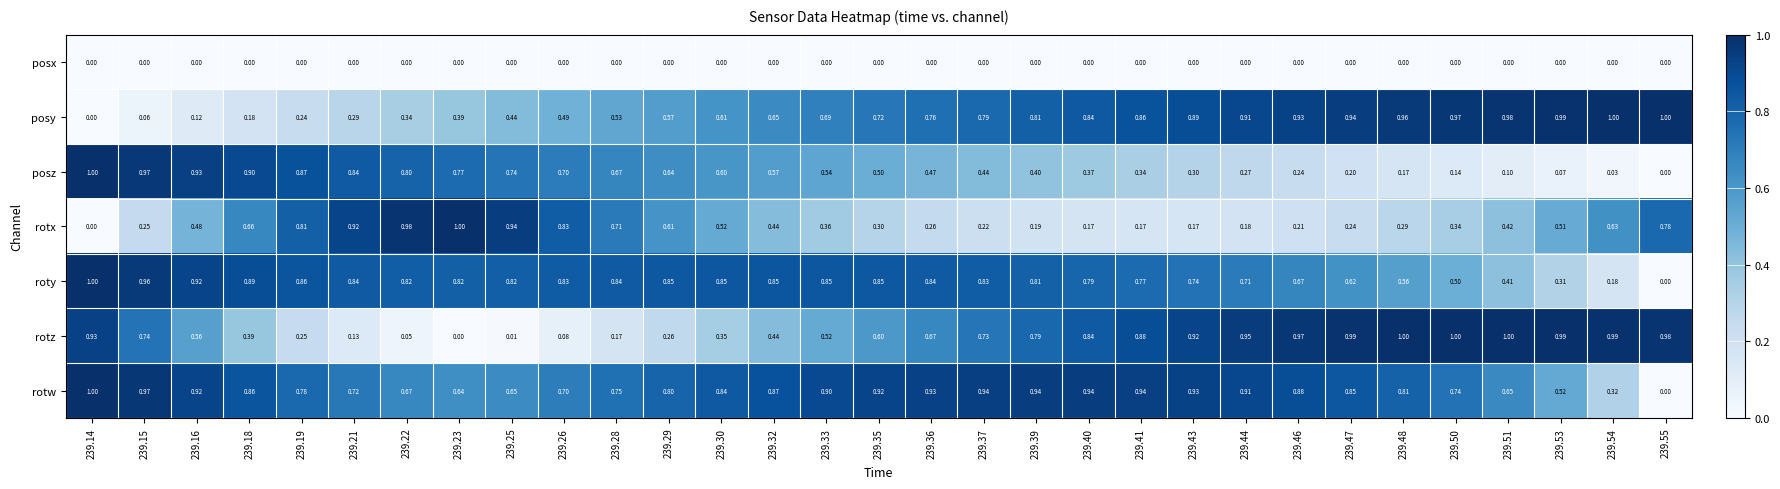

Is the value of rotz at 239.30 greater than the value of posy at 239.36?

No